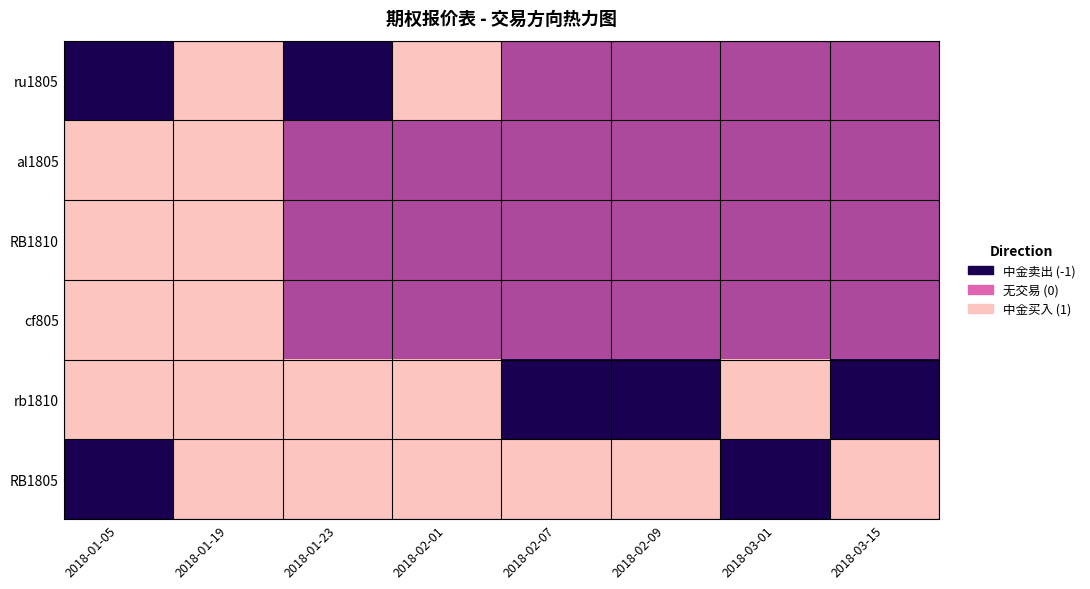

Rank the series by their maximum value, from lowest to highest.

RB1805, rb1810, cf805, RB1810, al1805, ru1805